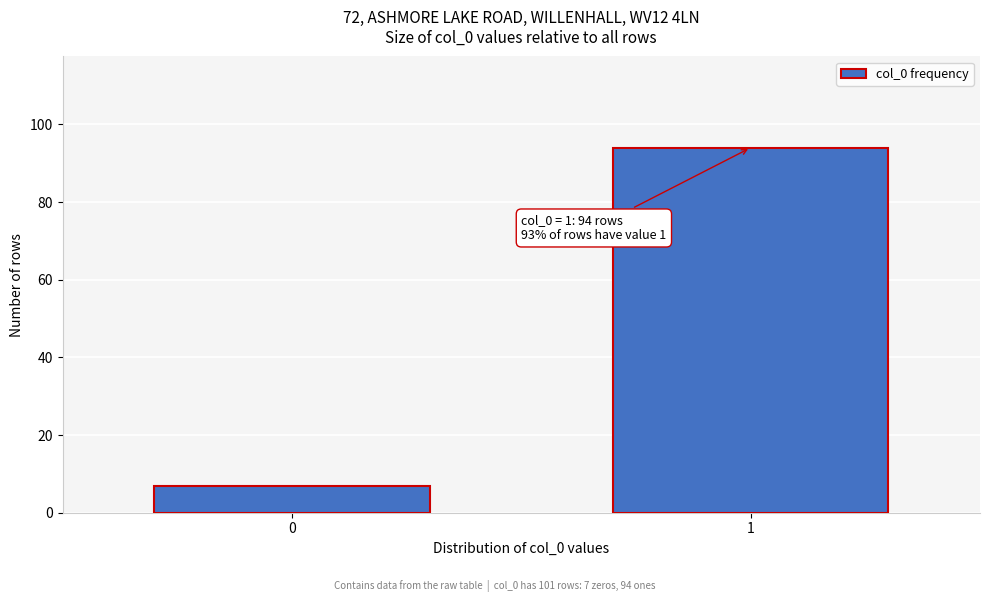

Reading right to left, what are all the values shown in this chart?

1=94	0=7